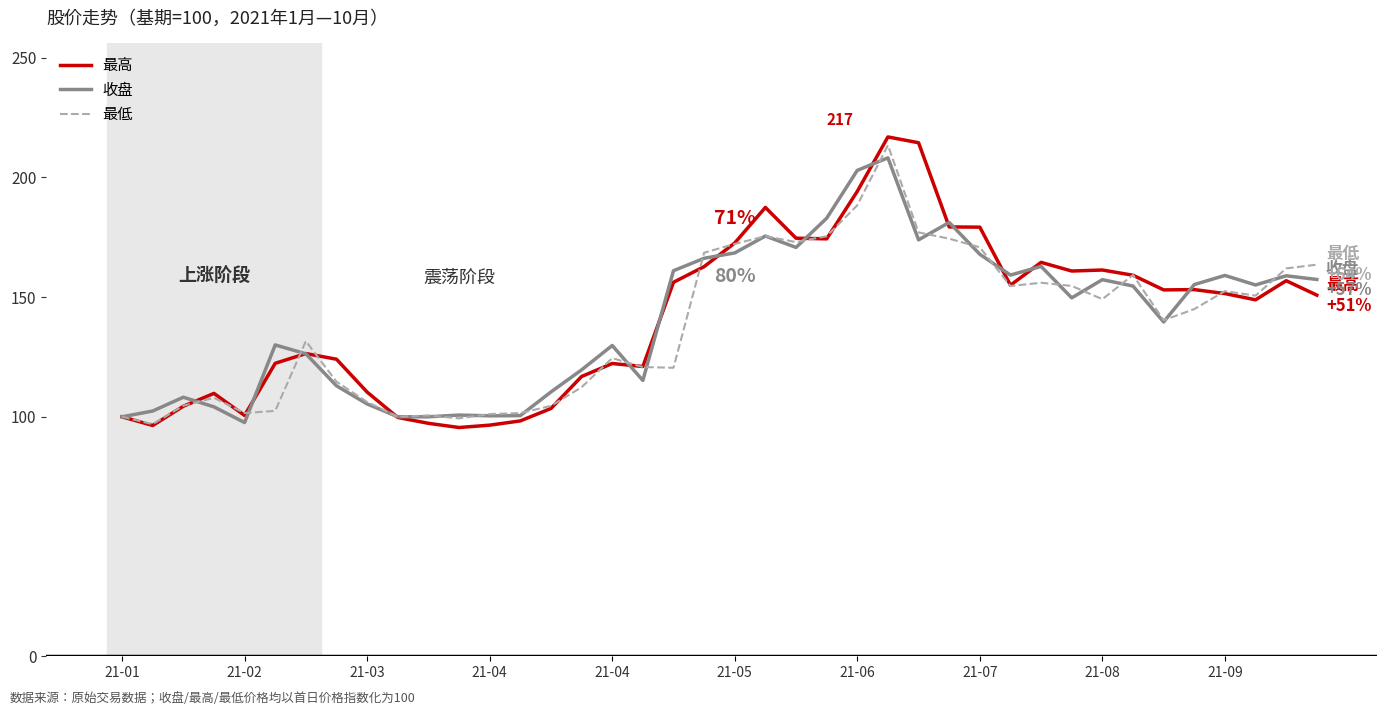

List the series in order of their peak value, lowest first.

收盘, 最低, 最高